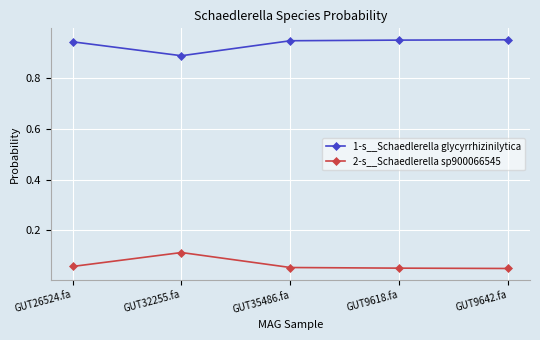

At which category does 1-s__Schaedlerella glycyrrhizinilytica reach its first local valley?

GUT32255.fa